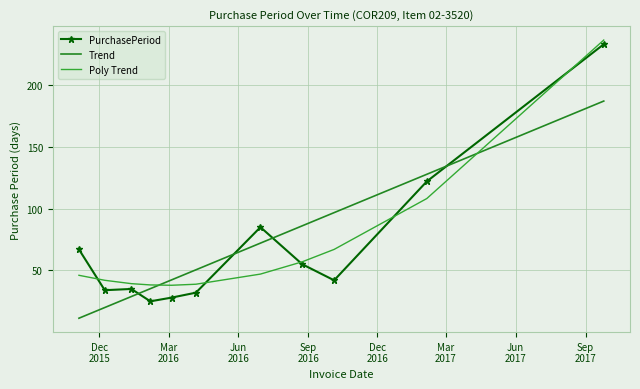

What is the highest value of the Poly Trend series?

236.4